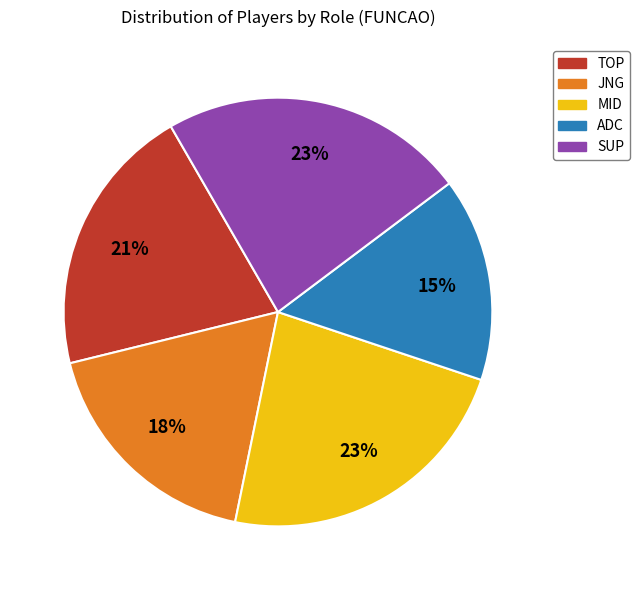

Is ADC the majority of the pie?

No